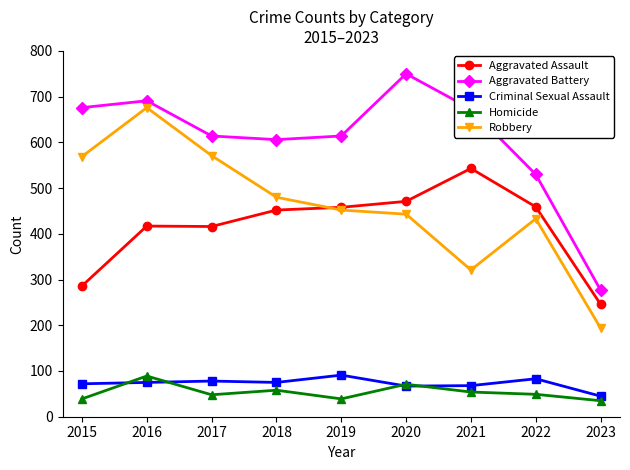

Which series has the largest total across all categories?

Aggravated Battery